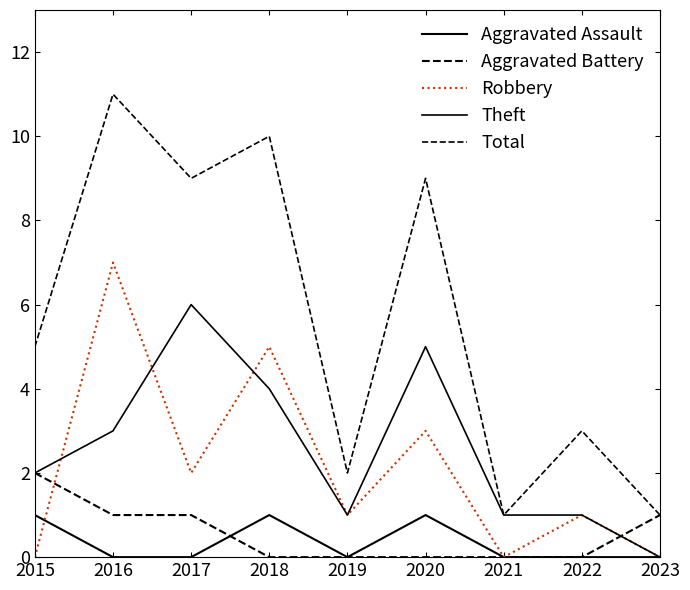

How many lines are shown in the chart?

5